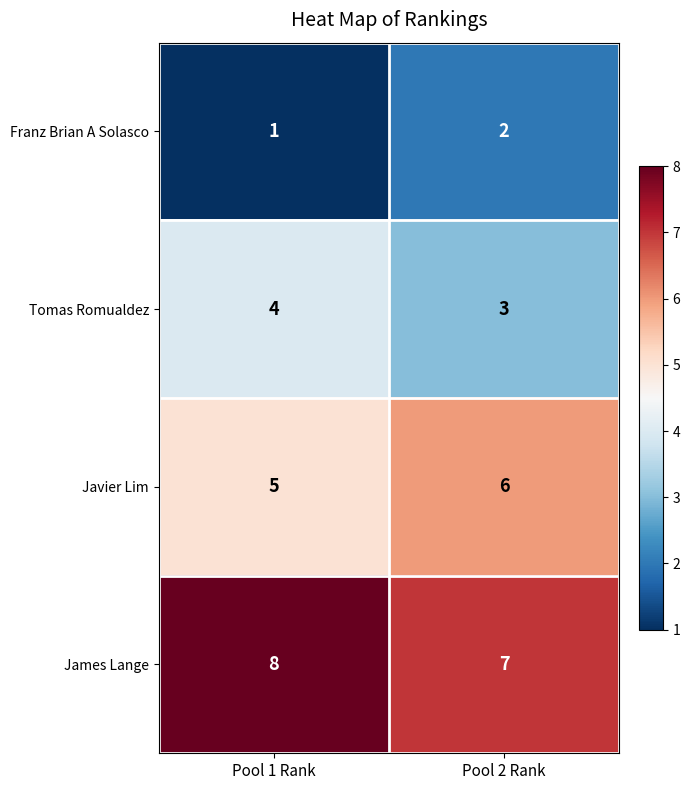

Rank the series at Pool 1 Rank from highest to lowest value.

James Lange, Javier Lim, Tomas Romualdez, Franz Brian A Solasco